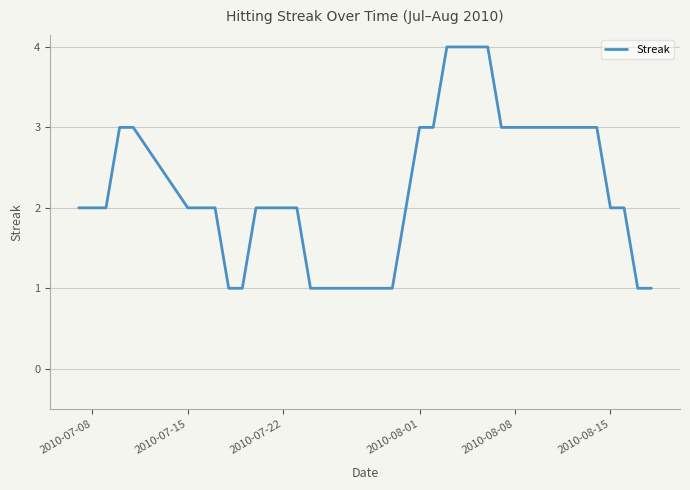

What is the difference between the maximum and minimum values?

3